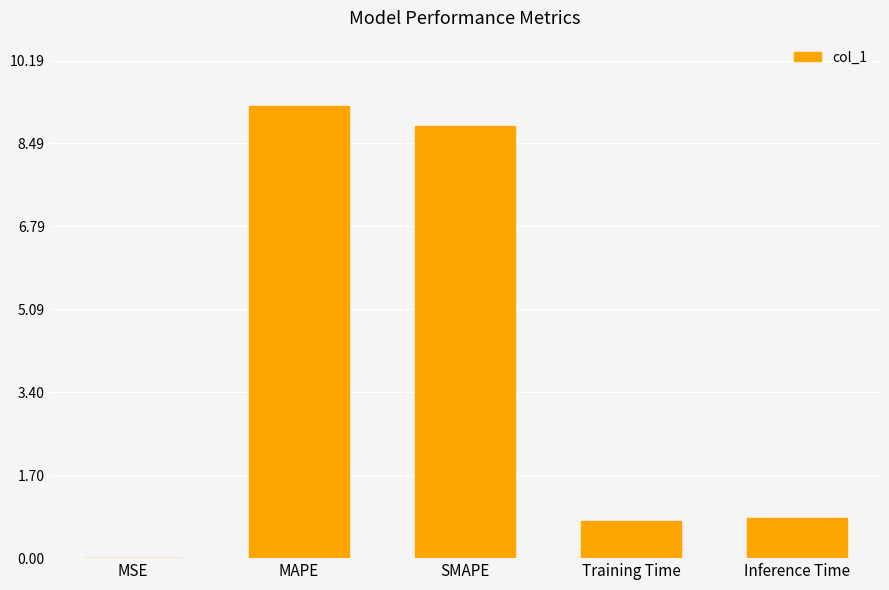

What is the difference between the values at SMAPE and MSE?

8.8